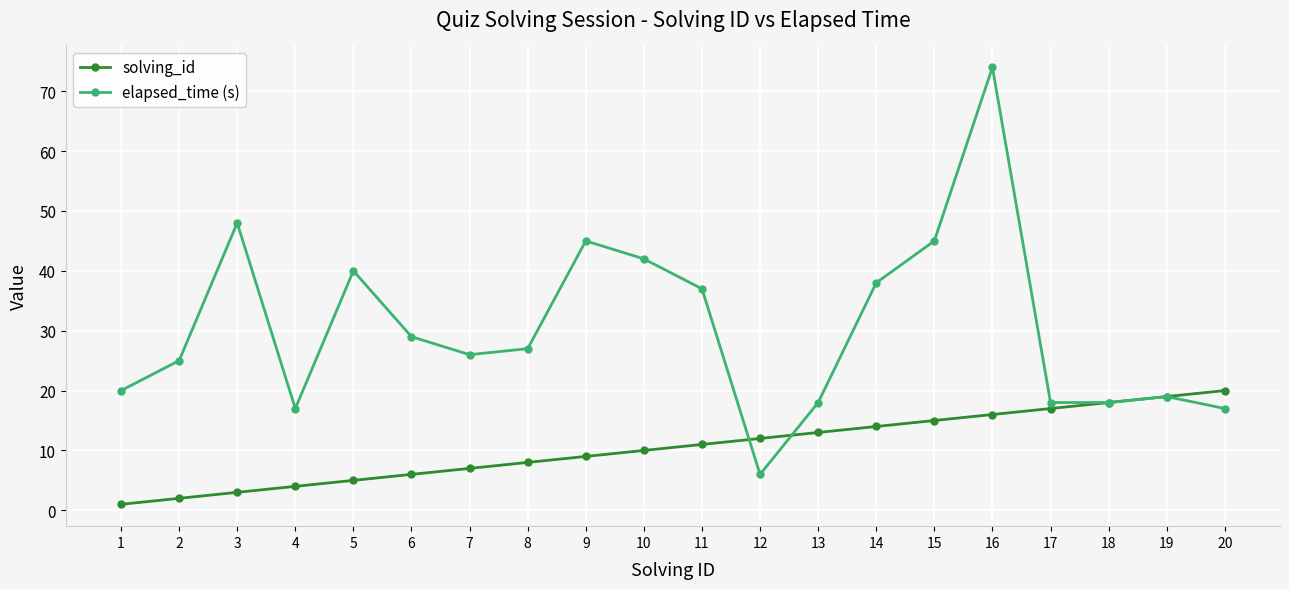

What is the highest value of the elapsed_time (s) series?

74